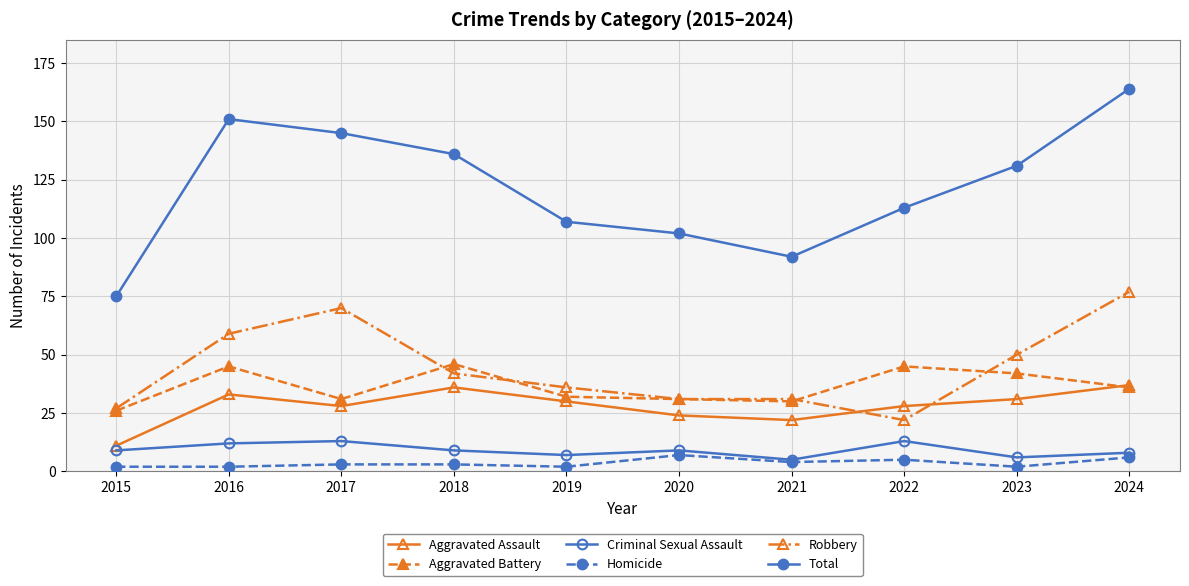

How many values in the Total series are below 131?

5